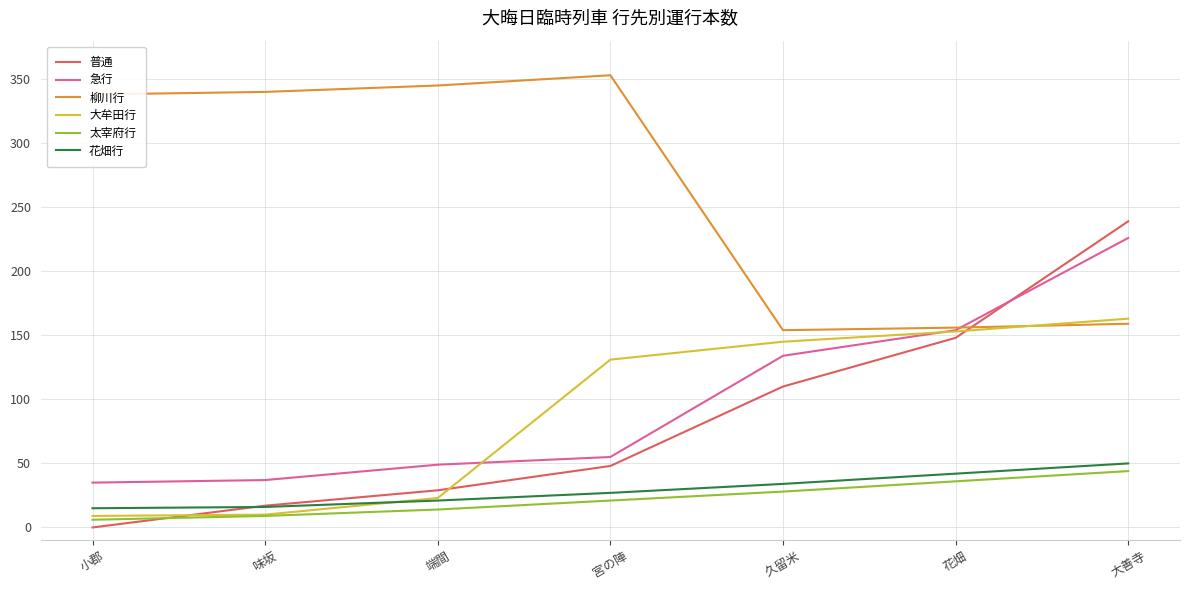

Which series changed the most between 小郡 and 宮の陣?

大牟田行